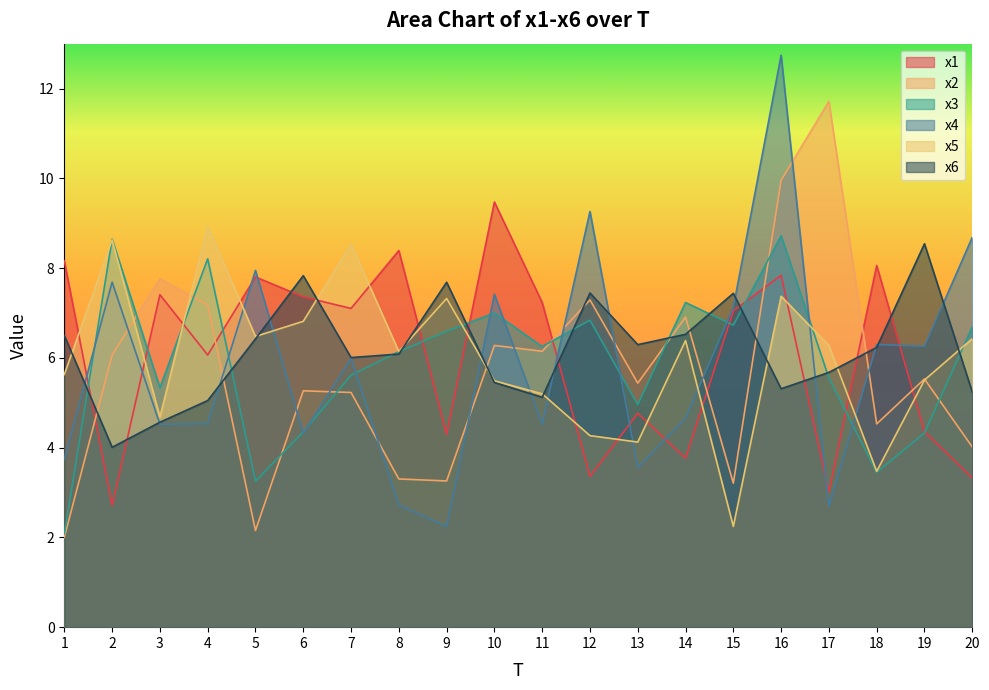

What is the difference between the x1 values at 3 and 14?

3.6